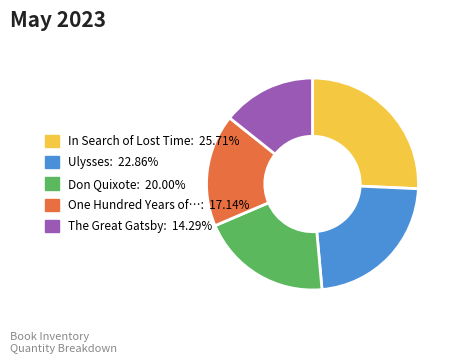

Is there a majority slice in this chart?

No